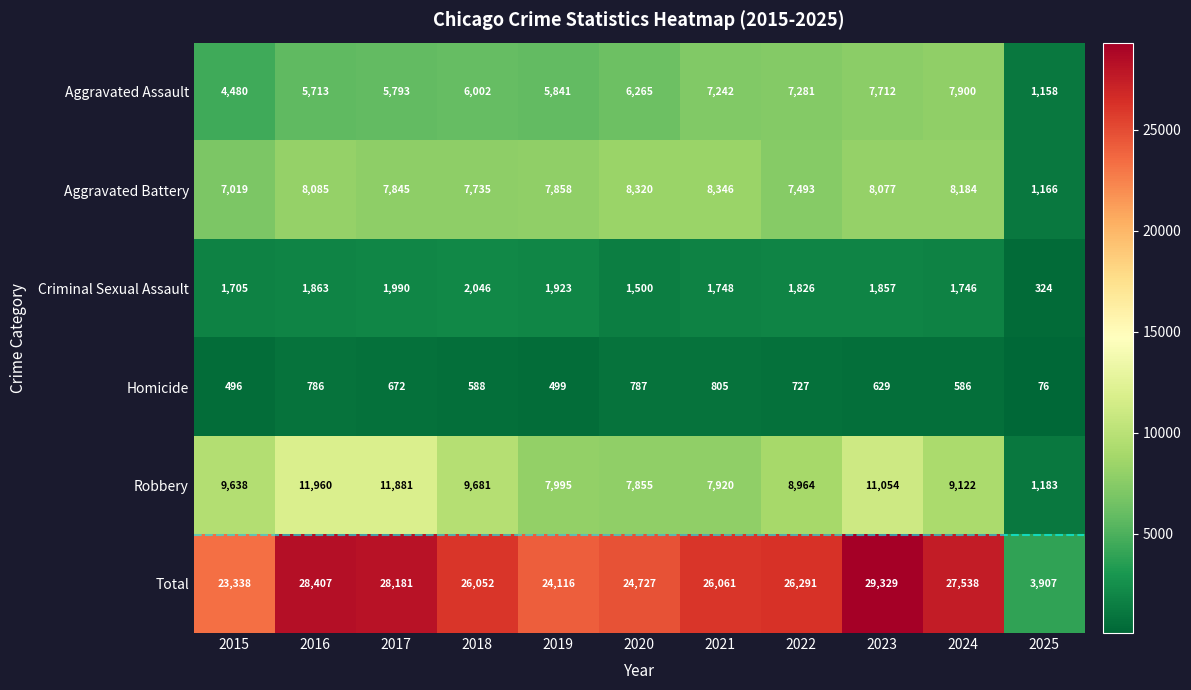

Which series has the largest total across all categories?

Total